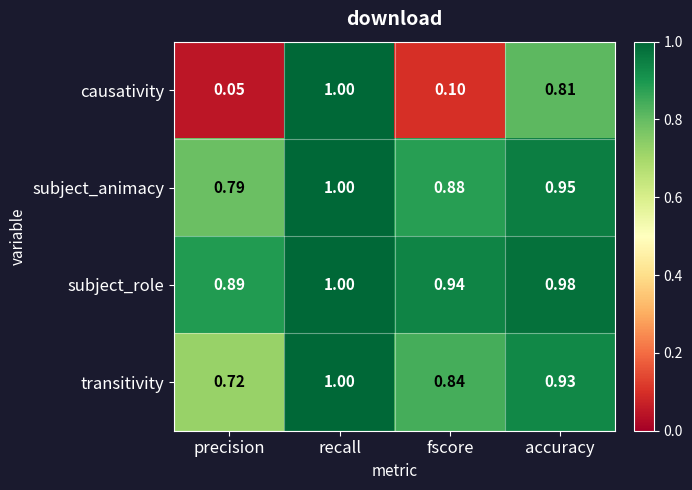

At which category is the sum across all series the highest?

recall